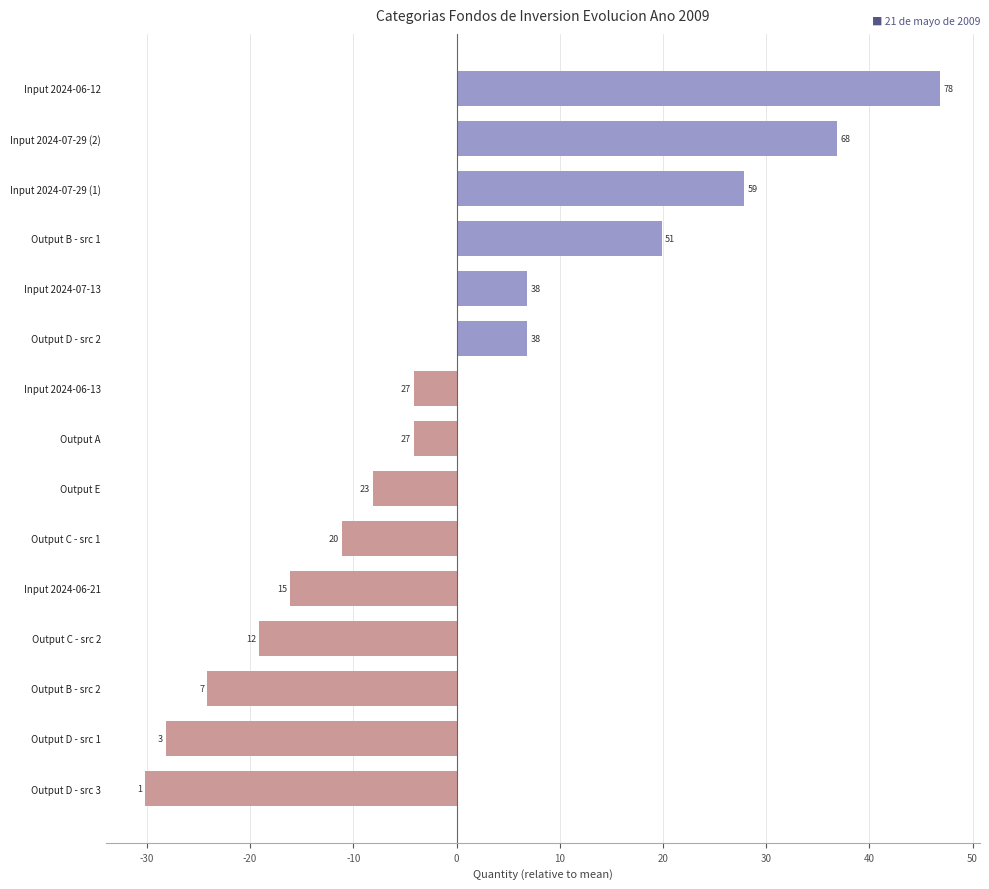

How many bars are there in total?

15